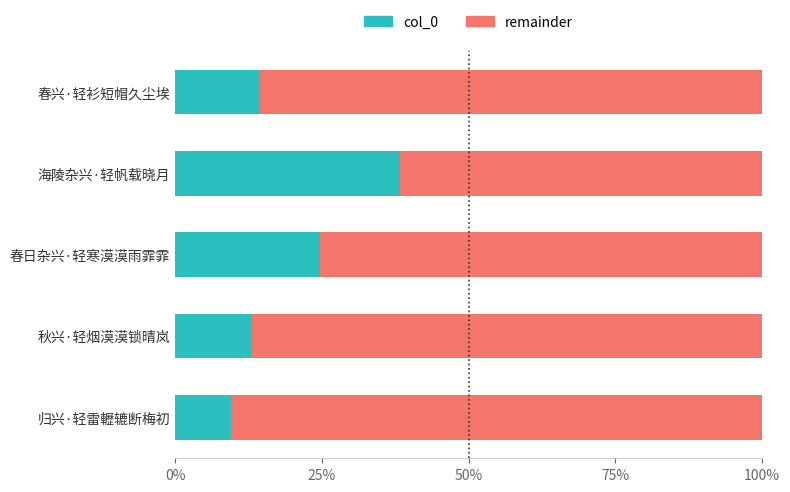

What are all the series names shown in the legend?

col_0, remainder